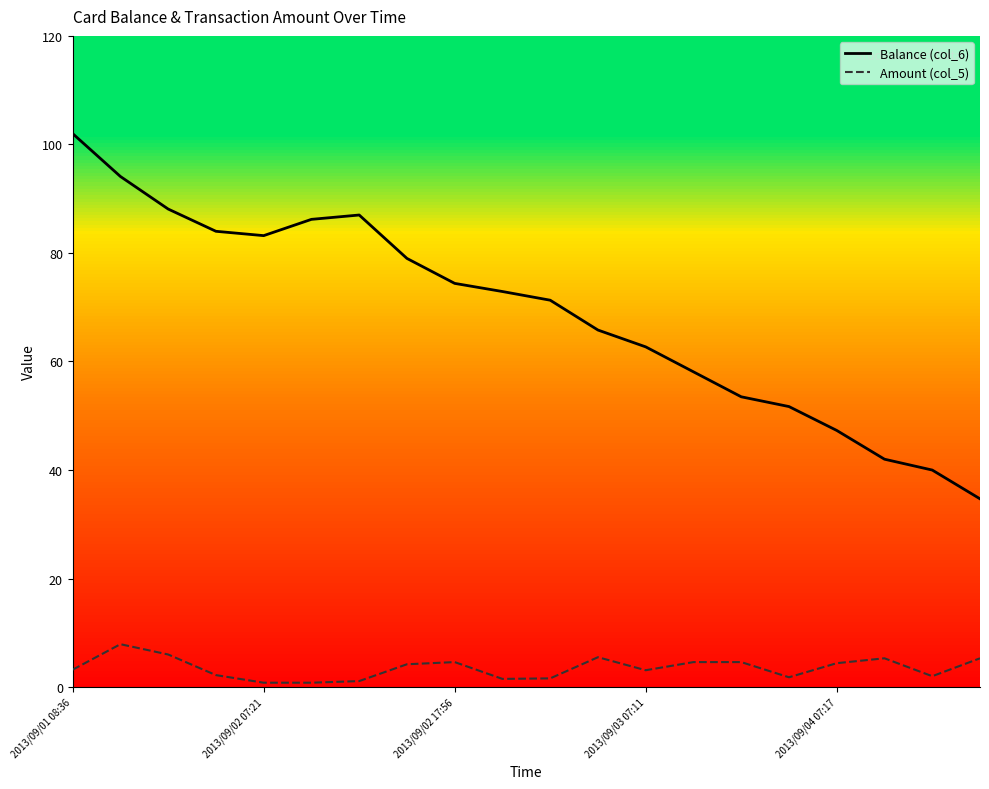

True or false: Balance (col_6) and Amount (col_5) cross at least once.

False